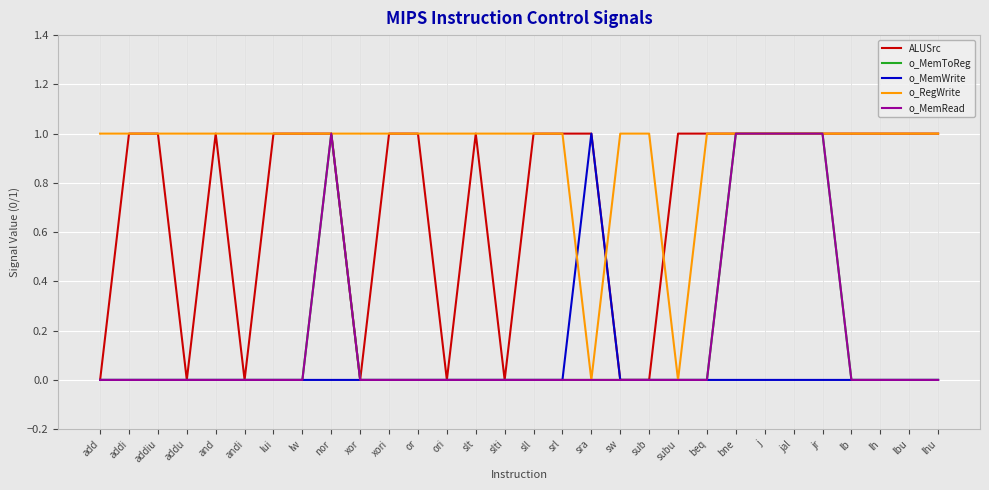

Is it true that o_MemToReg equals 1 at addu?

False